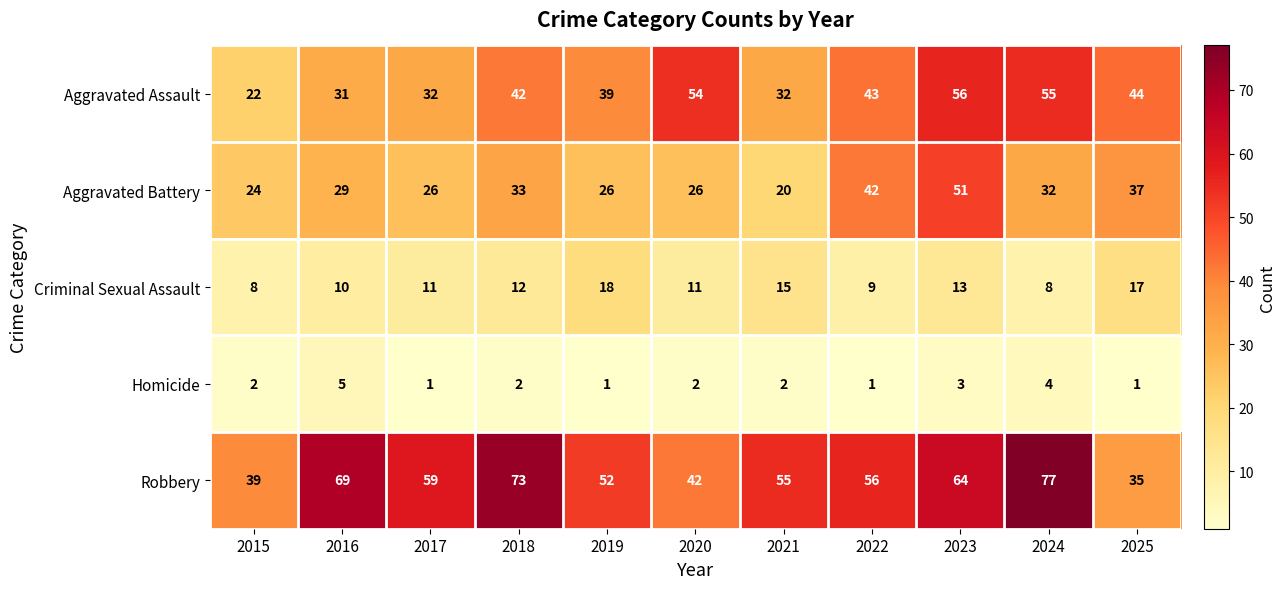

Which series has the widest spread of values?

Robbery